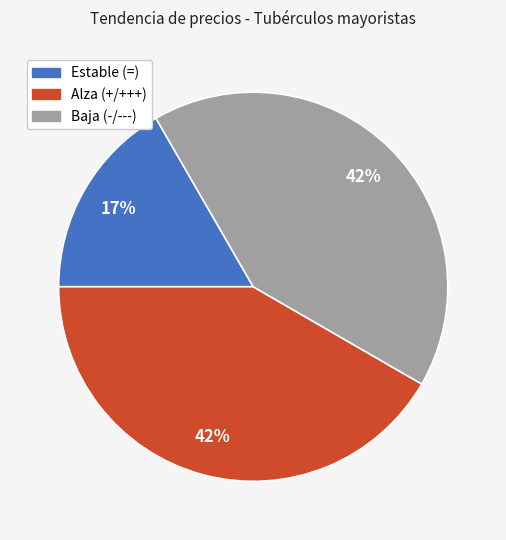

Count the number of slices in the pie.

3